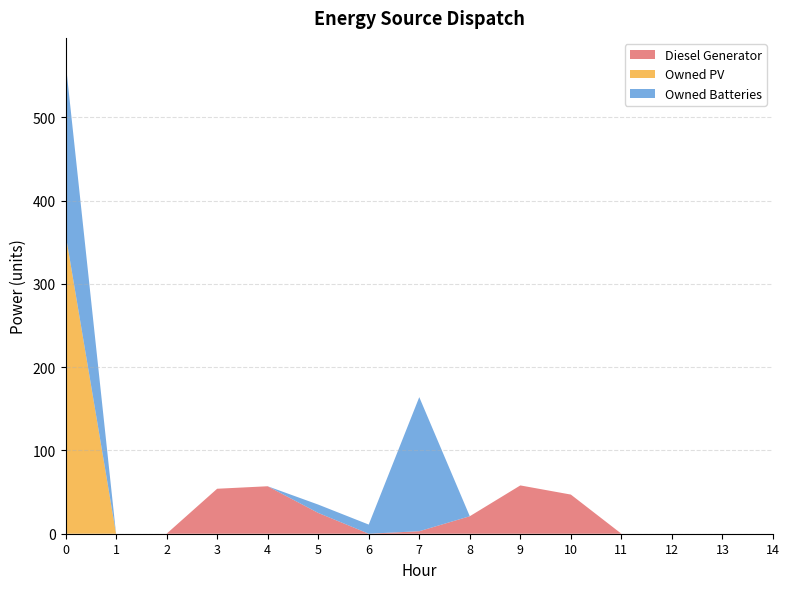

Reading right to left, transcribe all the data shown in this chart.

Diesel Generator: 0	0	0	0	47	58	21	3	0	25	57	54	0	0	0
Owned PV: 0	0	0	0	0	0	0	0	0	0	0	0	0	0	360
Owned Batteries: 0	0	0	0	0	0	0	161	11	10	0	0	0	0	207